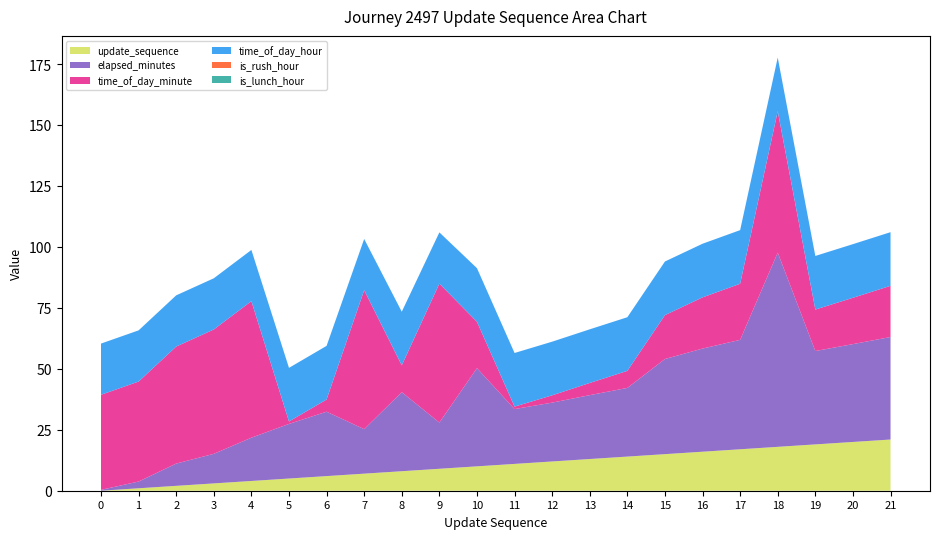

Reading right to left, extract all data points from this chart.

update_sequence: 21=21.0	20=20.0	19=19.0	18=18.0	17=17.0	16=16.0	15=15.0	14=14.0	13=13.0	12=12.0	11=11.0	10=10.0	9=9.0	8=8.0	7=7.0	6=6.0	5=5.0	4=4.0	3=3.0	2=2.0	1=1.0	0=0.0
elapsed_minutes: 21=42.0	20=40.1	19=38.3	18=79.7	17=44.9	16=42.3	15=39.0	14=28.2	13=26.2	12=24.1	11=22.5	10=40.3	9=18.9	8=32.4	7=18.2	6=26.4	5=22.4	4=17.8	3=12.1	2=9.1	1=2.8	0=0.3
time_of_day_minute: 21=21.0	20=19.0	19=17.0	18=58.0	17=23.0	16=21.0	15=18.0	14=7.0	13=5.0	12=3.0	11=1.0	10=19.0	9=57.0	8=11.0	7=57.0	6=5.0	5=1.0	4=56.0	3=51.0	2=48.0	1=41.0	0=39.0
time_of_day_hour: 21=22.0	20=22.0	19=22.0	18=22.0	17=22.0	16=22.0	15=22.0	14=22.0	13=22.0	12=22.0	11=22.0	10=22.0	9=21.0	8=22.0	7=21.0	6=22.0	5=22.0	4=21.0	3=21.0	2=21.0	1=21.0	0=21.0
is_rush_hour: 21=0.0	20=0.0	19=0.0	18=0.0	17=0.0	16=0.0	15=0.0	14=0.0	13=0.0	12=0.0	11=0.0	10=0.0	9=0.0	8=0.0	7=0.0	6=0.0	5=0.0	4=0.0	3=0.0	2=0.0	1=0.0	0=0.0
is_lunch_hour: 21=0.0	20=0.0	19=0.0	18=0.0	17=0.0	16=0.0	15=0.0	14=0.0	13=0.0	12=0.0	11=0.0	10=0.0	9=0.0	8=0.0	7=0.0	6=0.0	5=0.0	4=0.0	3=0.0	2=0.0	1=0.0	0=0.0